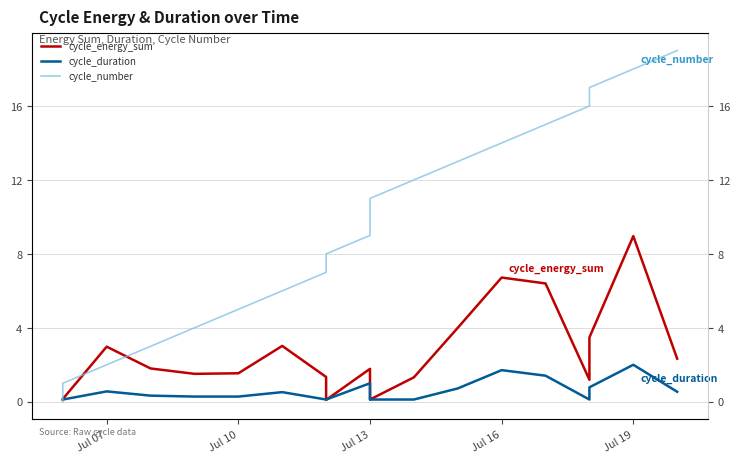

How many interior local valleys does the cycle_duration series have?

1